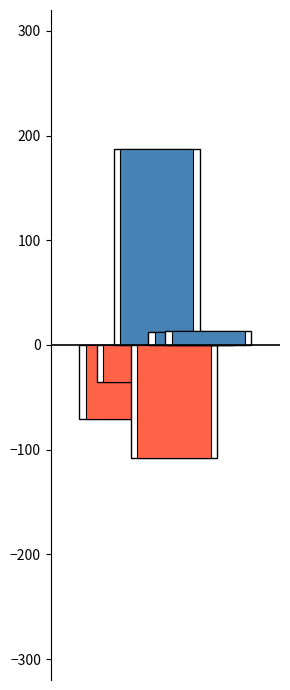

Is the value of 2016 at Robbery greater than the value of 2017 at Aggravated Assault?

Yes